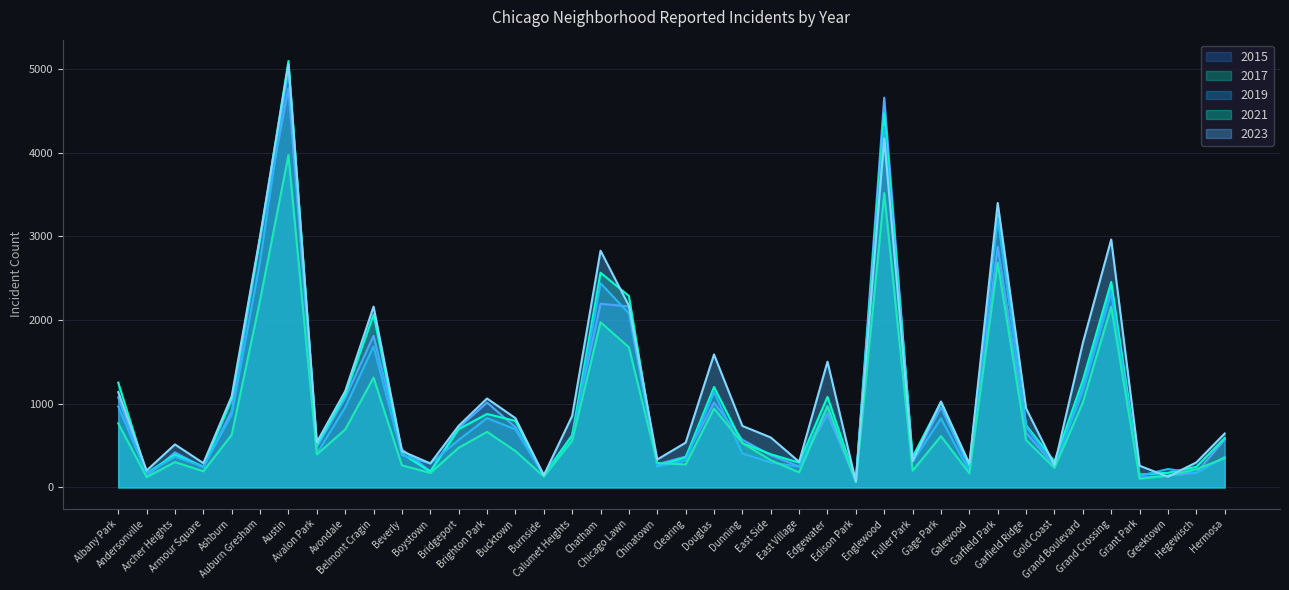

Rank the series by their maximum value, from highest to lowest.

2017, 2023, 2019, 2015, 2021